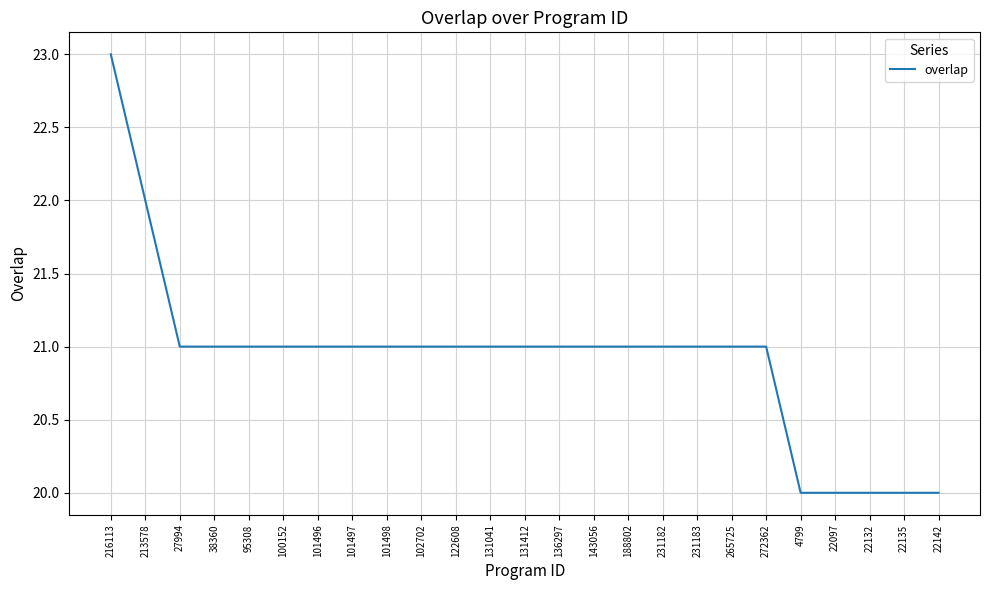

What is the smallest value displayed?

20